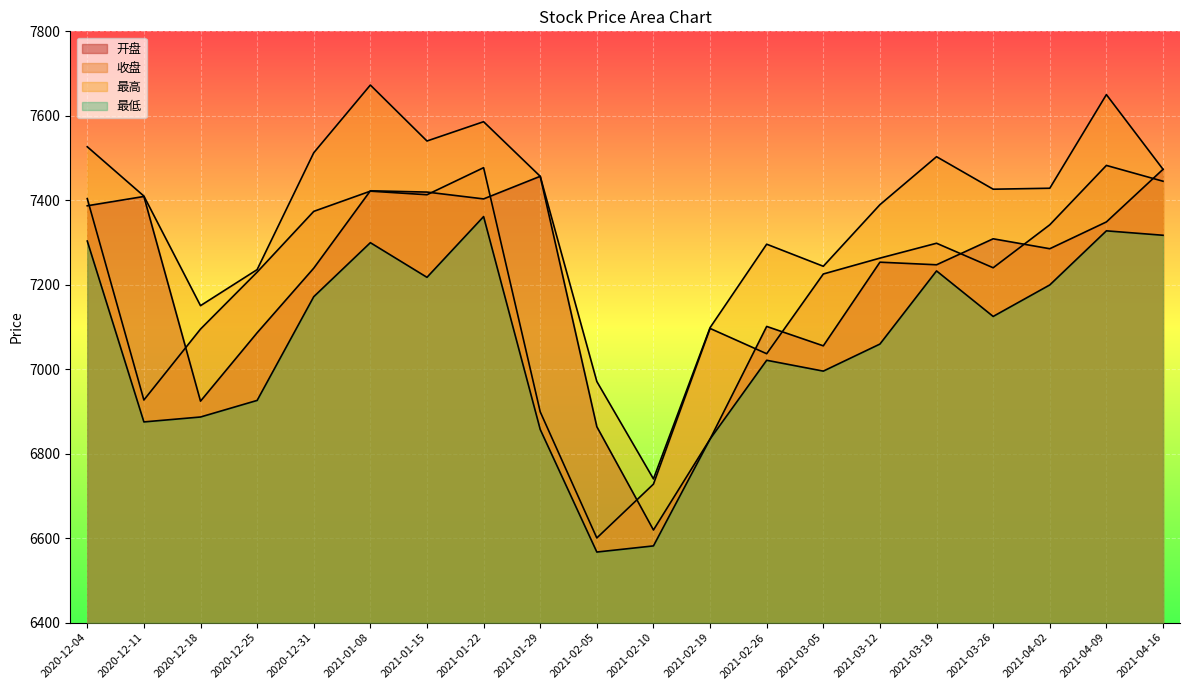

Which series has the largest total across all categories?

最高